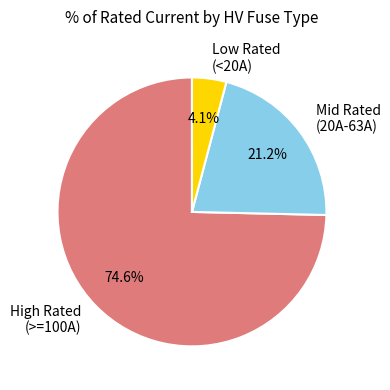

Does any single category account for the majority?

Yes